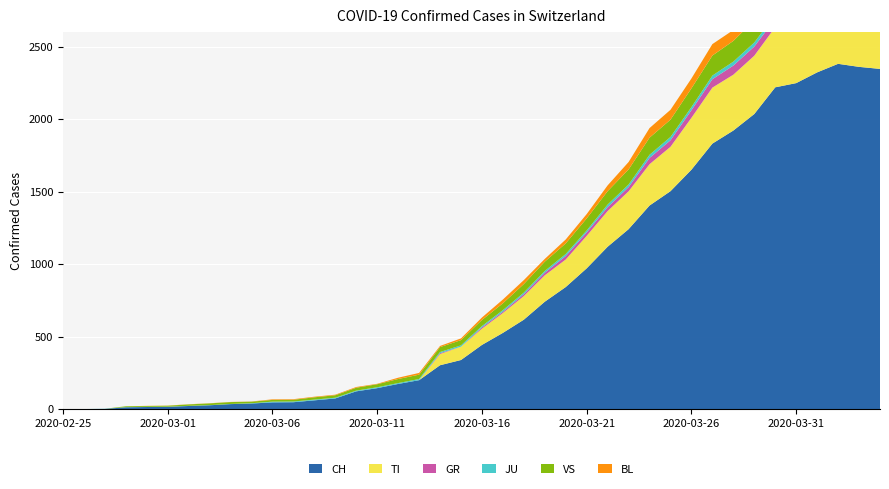

Reading right to left, list all the values displayed in this chart.

CH: 2020-04-04=2346	2020-04-03=2360	2020-04-02=2381	2020-04-01=2322	2020-03-31=2248	2020-03-30=2219	2020-03-29=2035	2020-03-28=1921	2020-03-27=1831	2020-03-26=1651	2020-03-25=1503	2020-03-24=1404	2020-03-23=1241	2020-03-22=1120	2020-03-21=971	2020-03-20=842	2020-03-19=741	2020-03-18=617	2020-03-17=526	2020-03-16=443	2020-03-15=339	2020-03-14=303	2020-03-13=200	2020-03-12=174	2020-03-11=145	2020-03-10=123	2020-03-09=74	2020-03-08=61	2020-03-07=48	2020-03-06=47	2020-03-05=39	2020-03-04=35	2020-03-03=27	2020-03-02=22	2020-03-01=16	2020-02-29=15	2020-02-28=13	2020-02-27=2	2020-02-26=1	2020-02-25=0
TI: 2020-04-04=363	2020-04-03=370	2020-04-02=374	2020-04-01=396	2020-03-31=401	2020-03-30=415	2020-03-29=402	2020-03-28=385	2020-03-27=386	2020-03-26=358	2020-03-25=306	2020-03-24=285	2020-03-23=261	2020-03-22=246	2020-03-21=224	2020-03-20=190	2020-03-19=182	2020-03-18=163	2020-03-17=137	2020-03-16=112	2020-03-15=92	2020-03-14=77	2020-03-13=0	2020-03-12=0	2020-03-11=0	2020-03-10=0	2020-03-09=0	2020-03-08=0	2020-03-07=0	2020-03-06=0	2020-03-05=0	2020-03-04=0	2020-03-03=0	2020-03-02=0	2020-03-01=0	2020-02-29=0	2020-02-28=0	2020-02-27=0	2020-02-26=0	2020-02-25=0
GR: 2020-04-04=52	2020-04-03=51	2020-04-02=60	2020-04-01=59	2020-03-31=58	2020-03-30=58	2020-03-29=63	2020-03-28=63	2020-03-27=58	2020-03-26=52	2020-03-25=45	2020-03-24=43	2020-03-23=29	2020-03-22=27	2020-03-21=24	2020-03-20=24	2020-03-19=18	2020-03-18=13	2020-03-17=9	2020-03-16=9	2020-03-15=0	2020-03-14=6	2020-03-13=0	2020-03-12=0	2020-03-11=0	2020-03-10=0	2020-03-09=0	2020-03-08=0	2020-03-07=0	2020-03-06=0	2020-03-05=0	2020-03-04=0	2020-03-03=0	2020-03-02=0	2020-03-01=0	2020-02-29=0	2020-02-28=0	2020-02-27=0	2020-02-26=0	2020-02-25=0
JU: 2020-04-04=27	2020-04-03=28	2020-04-02=29	2020-04-01=29	2020-03-31=29	2020-03-30=28	2020-03-29=28	2020-03-28=27	2020-03-27=25	2020-03-26=22	2020-03-25=23	2020-03-24=22	2020-03-23=18	2020-03-22=18	2020-03-21=13	2020-03-20=14	2020-03-19=12	2020-03-18=11	2020-03-17=11	2020-03-16=9	2020-03-15=9	2020-03-14=8	2020-03-13=8	2020-03-12=6	2020-03-11=6	2020-03-10=5	2020-03-09=5	2020-03-08=5	2020-03-07=5	2020-03-06=5	2020-03-05=2	2020-03-04=1	2020-03-03=1	2020-03-02=1	2020-03-01=1	2020-02-29=1	2020-02-28=1	2020-02-27=1	2020-02-26=0	2020-02-25=0
VS: 2020-04-04=150	2020-04-03=147	2020-04-02=147	2020-04-01=147	2020-03-31=153	2020-03-30=154	2020-03-29=153	2020-03-28=143	2020-03-27=138	2020-03-26=129	2020-03-25=119	2020-03-24=118	2020-03-23=104	2020-03-22=92	2020-03-21=83	2020-03-20=73	2020-03-19=64	2020-03-18=59	2020-03-17=47	2020-03-16=42	2020-03-15=36	2020-03-14=34	2020-03-13=30	2020-03-12=28	2020-03-11=21	2020-03-10=20	2020-03-09=17	2020-03-08=16	2020-03-07=12	2020-03-06=12	2020-03-05=11	2020-03-04=13	2020-03-03=12	2020-03-02=10	2020-03-01=7	2020-02-29=6	2020-02-28=6	2020-02-27=0	2020-02-26=0	2020-02-25=0
BL: 2020-04-04=73	2020-04-03=82	2020-04-02=81	2020-04-01=86	2020-03-31=88	2020-03-30=86	2020-03-29=99	2020-03-28=75	2020-03-27=79	2020-03-26=68	2020-03-25=68	2020-03-24=66	2020-03-23=51	2020-03-22=40	2020-03-21=30	2020-03-20=27	2020-03-19=19	2020-03-18=27	2020-03-17=26	2020-03-16=17	2020-03-15=12	2020-03-14=8	2020-03-13=12	2020-03-12=9	2020-03-11=3	2020-03-10=5	2020-03-09=4	2020-03-08=4	2020-03-07=4	2020-03-06=4	2020-03-05=1	2020-03-04=1	2020-03-03=1	2020-03-02=1	2020-03-01=1	2020-02-29=1	2020-02-28=0	2020-02-27=0	2020-02-26=0	2020-02-25=0